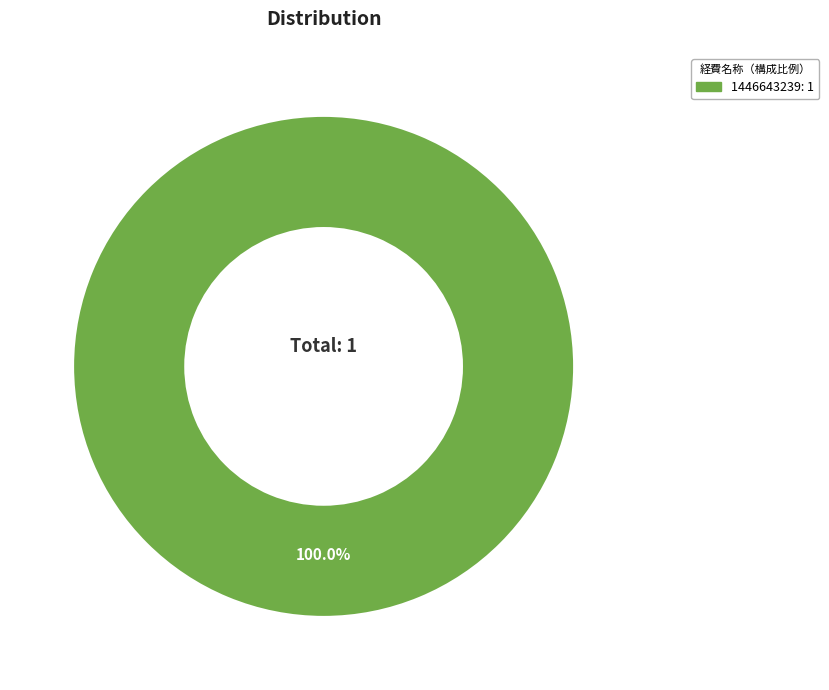

Does any single category account for the majority?

Yes